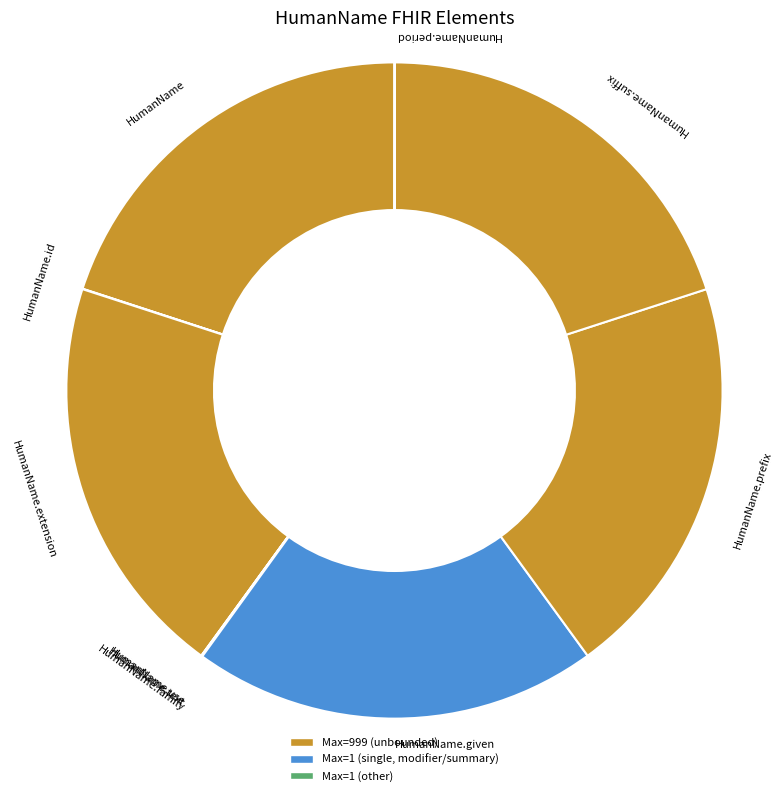

Is there any slice that represents more than half of the pie?

No